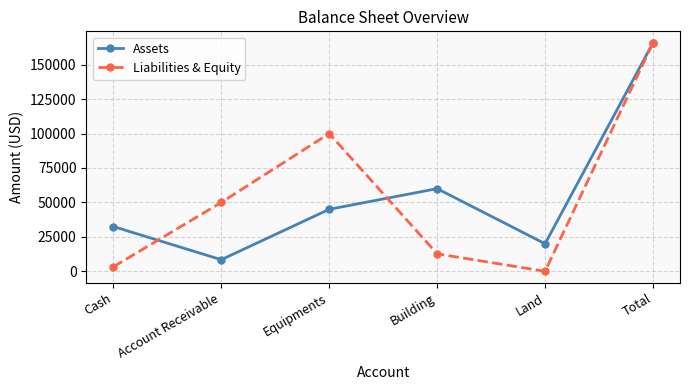

Which series has the widest spread of values?

Liabilities & Equity